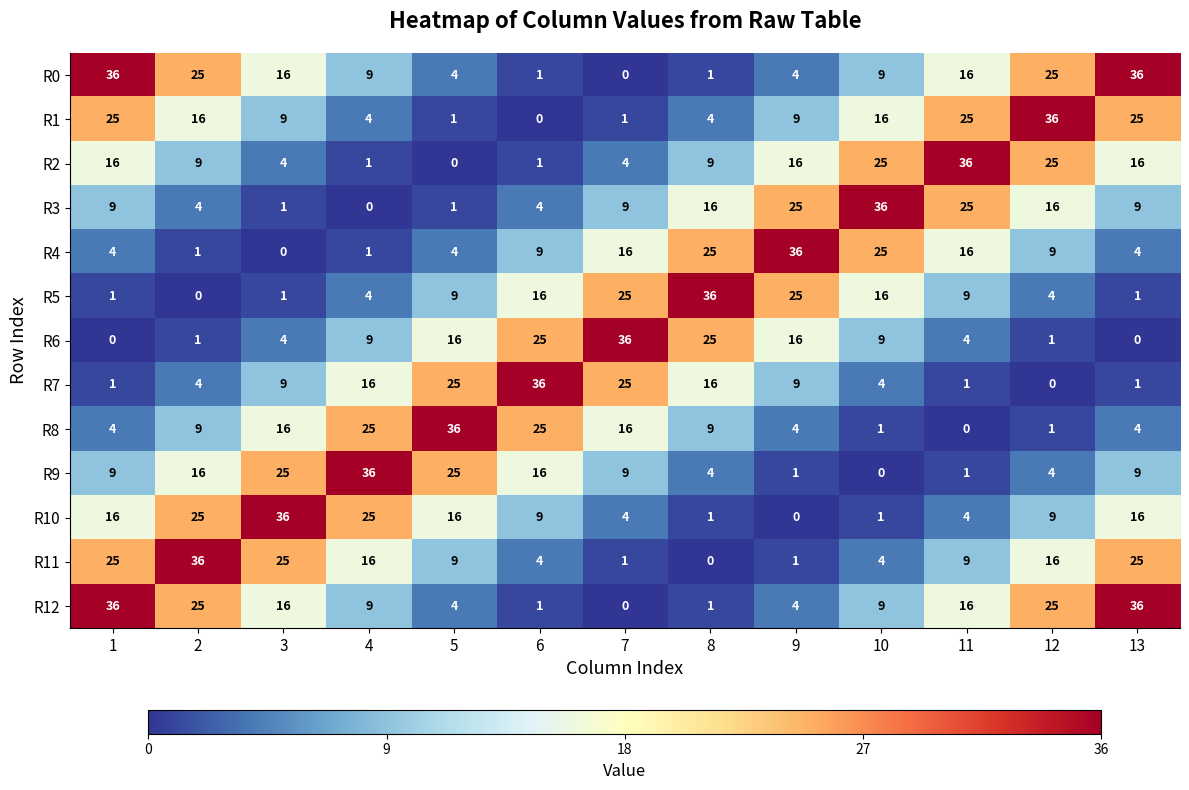

What is the maximum value shown in the chart?

36